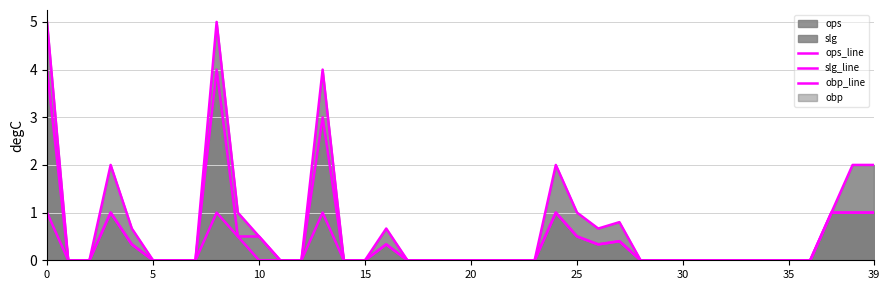

True or false: slg_line and obp_line cross at least once.

False